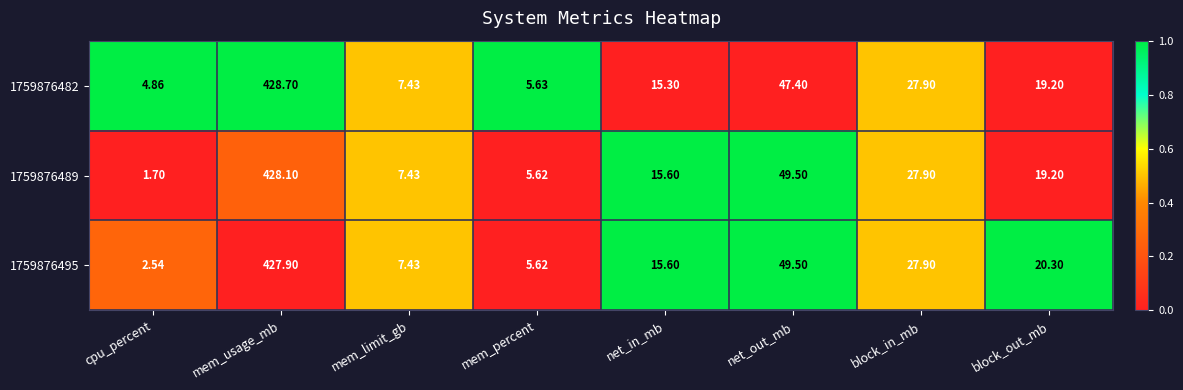

At which category is the sum across all series the highest?

mem_usage_mb